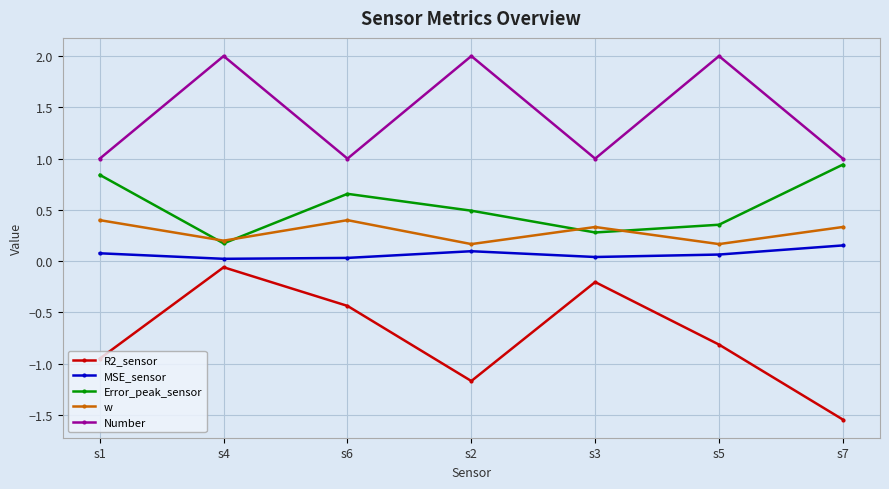

What is the label of the 5th point from the right?

s6